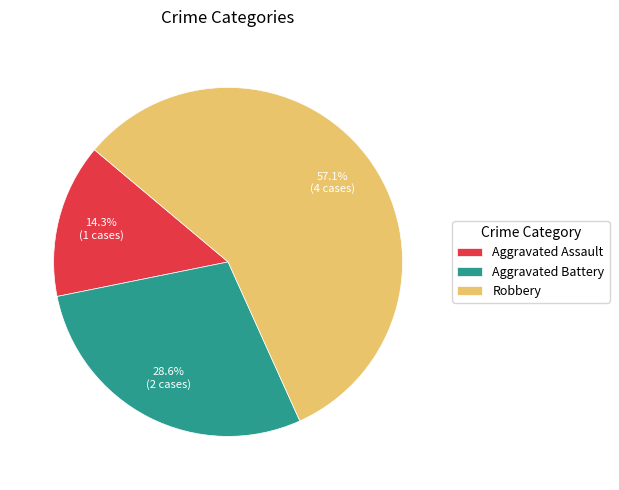

To the nearest percent, what is the difference between the Aggravated Assault and Robbery slice percentages?

43%